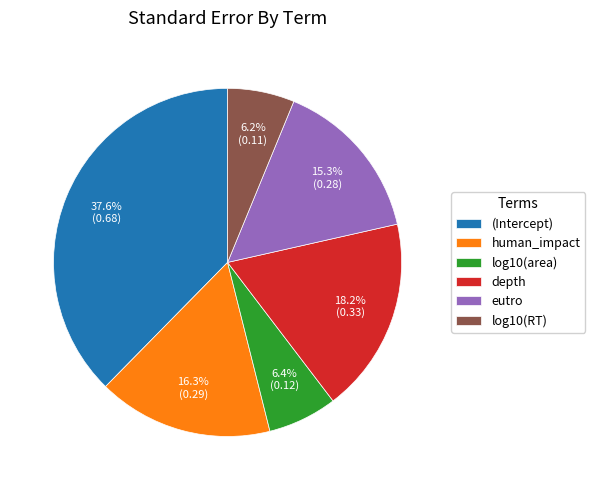

To the nearest percent, what is the difference between the largest and smallest slice percentages?

31%